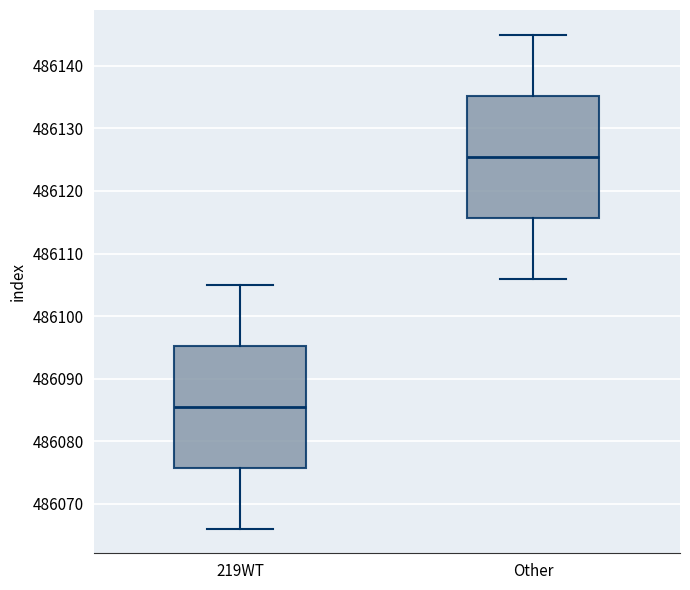

Reading left to right, read every box against the y-axis: the position of its median line, the range the box covers, and the ends of its whiskers. The values are not printed on the chart, so give them approximately, as read against the axis.

219WT: median 486086, box 486076 to 486095, whiskers 486066 to 486105
Other: median 486126, box 486116 to 486135, whiskers 486106 to 486145